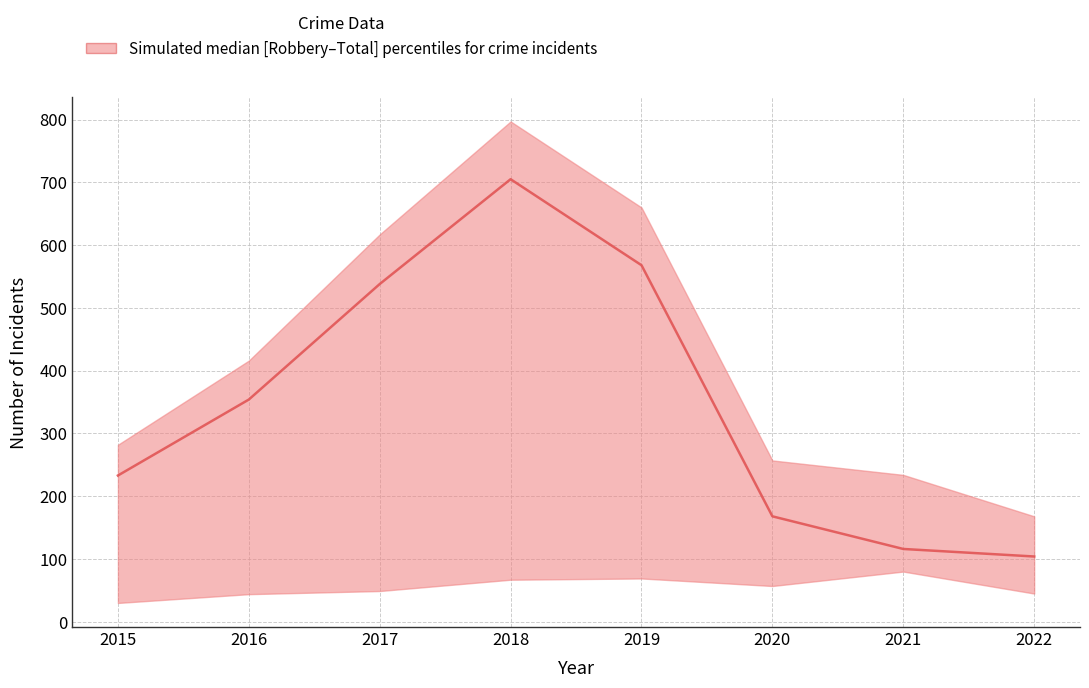

Which series has the largest total across all categories?

upper